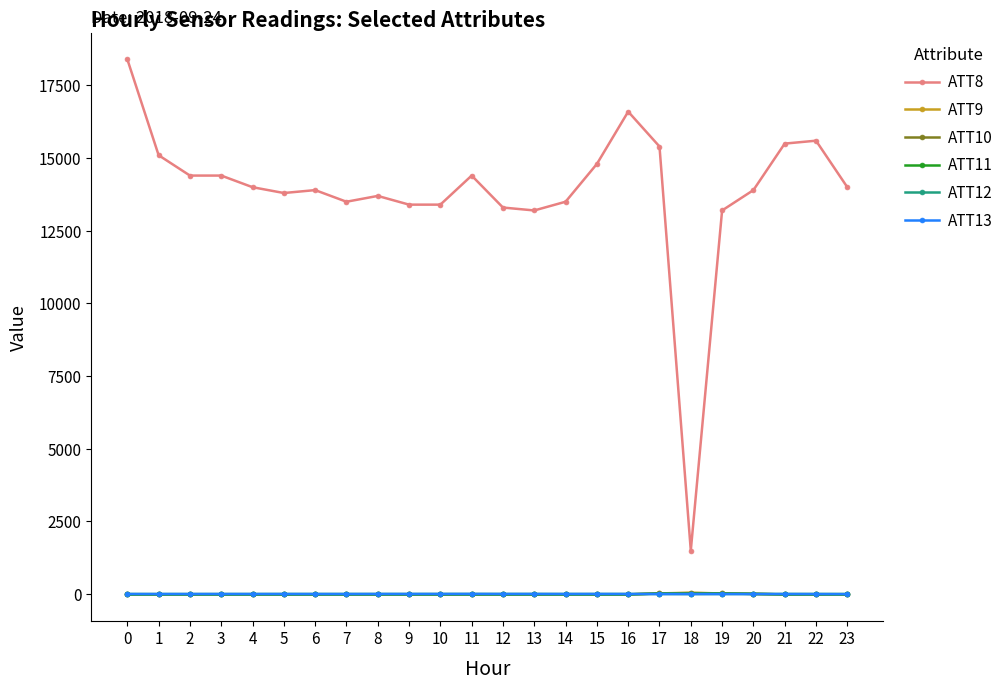

Which series has the largest total across all categories?

ATT8